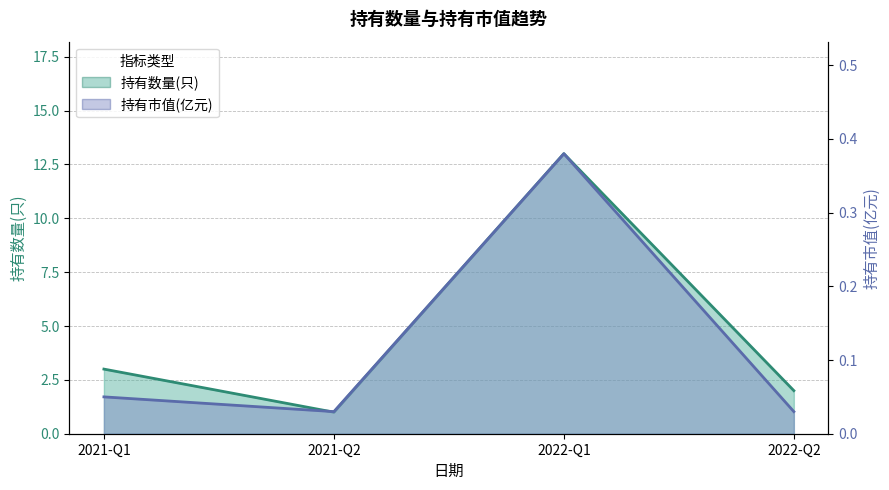

What is the lowest value of the 持有数量(只) series?

1.0